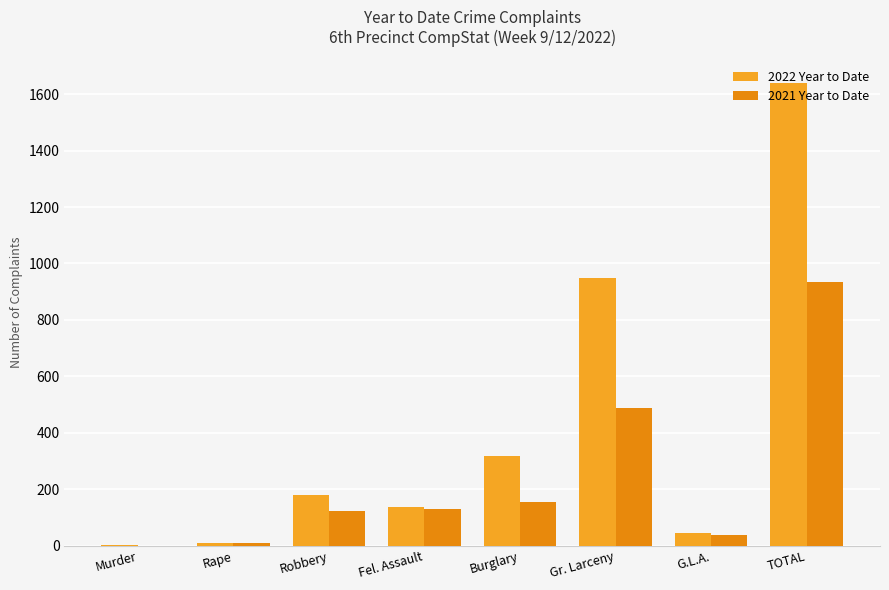

What is the sum of all 2021 Year to Date values?

1868